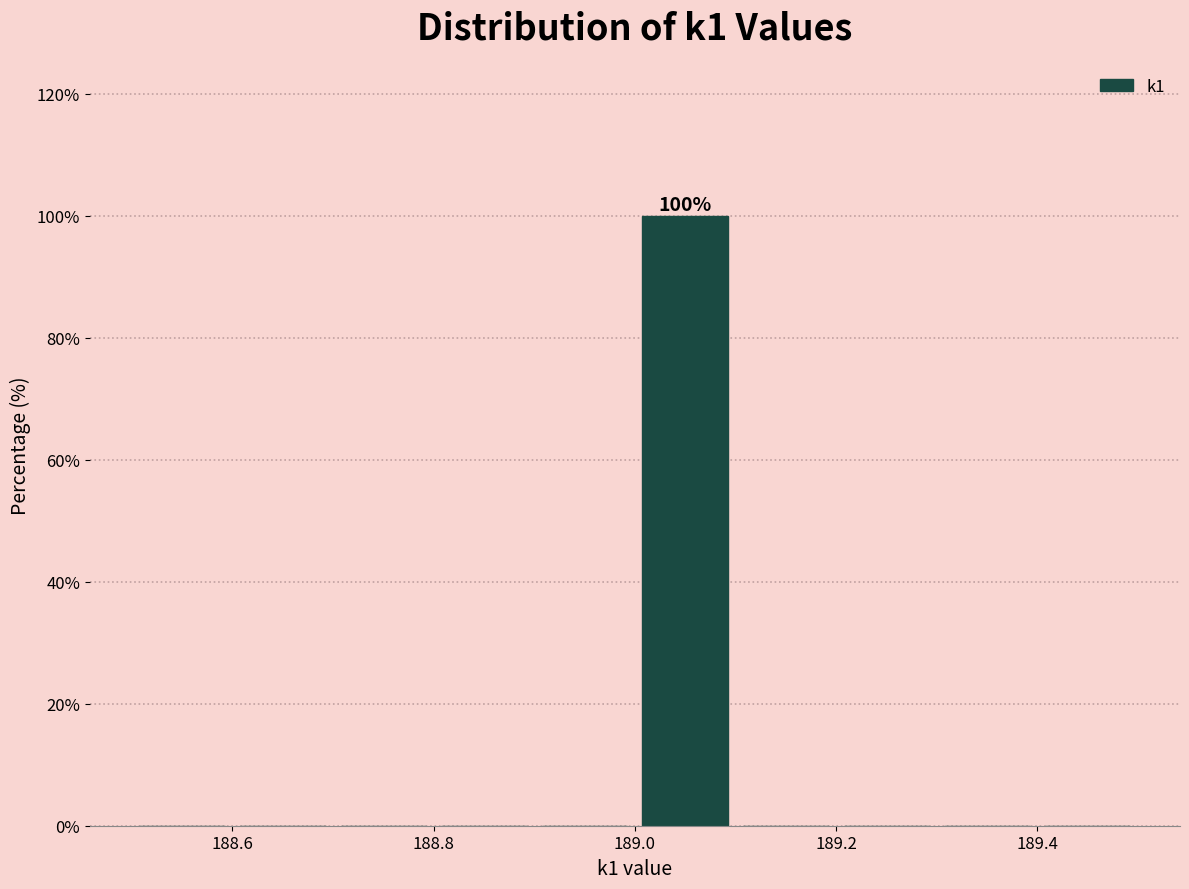

Which range on the x-axis has the tallest bar?

189.0 to 189.1